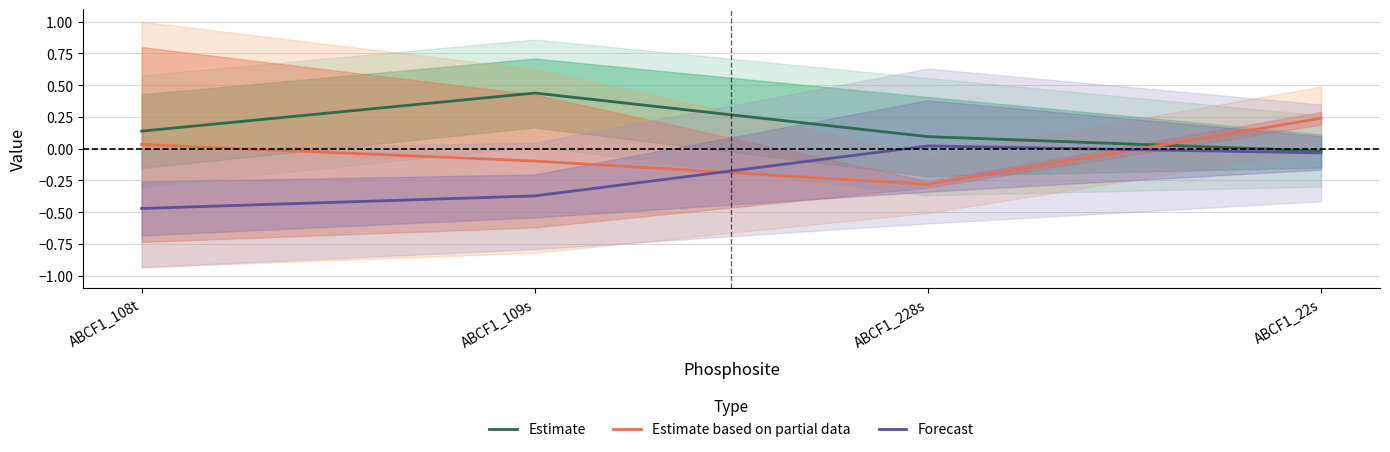

What is the highest value of the Estimate based on partial data series?

0.2